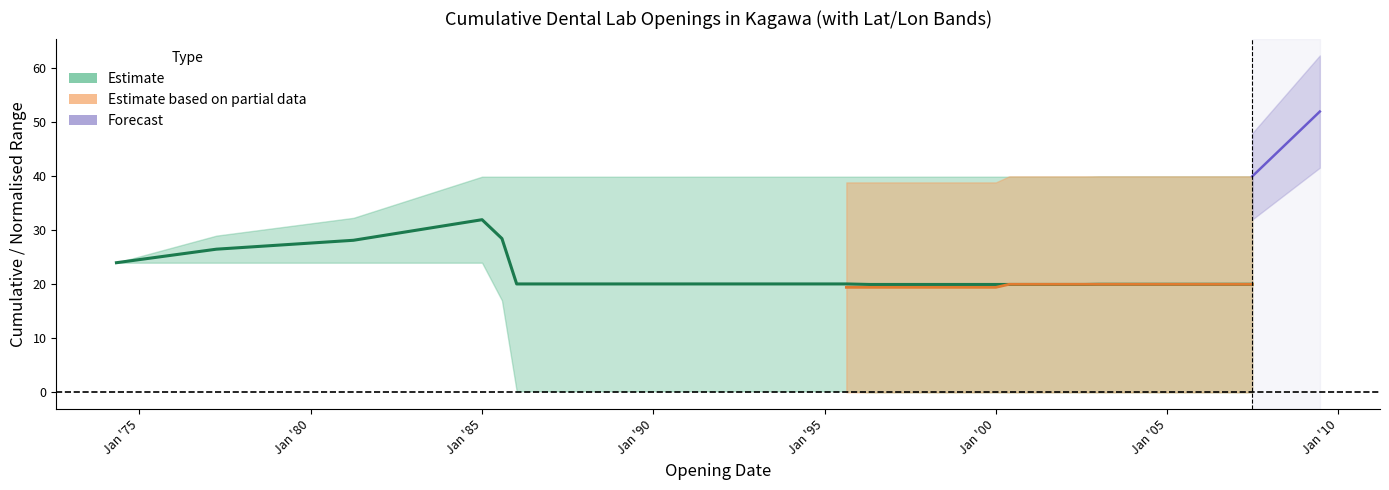

Is it true that cumulative_count_upper equals 32 at 22?

False